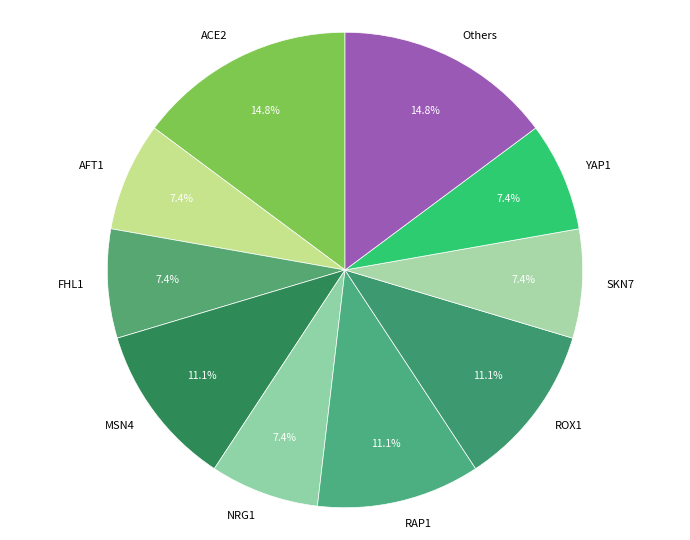

Count the number of slices in the pie.

10